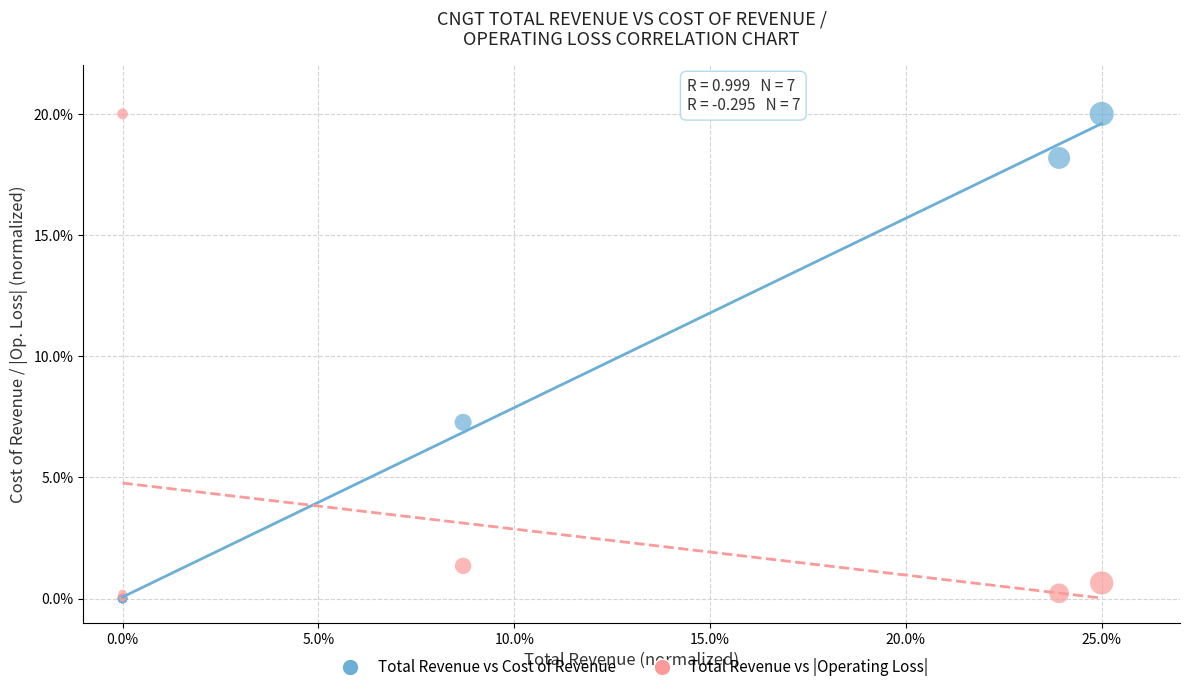

In the Total Revenue vs |Operating Loss| series, what Y value is closest to 10?

1.3